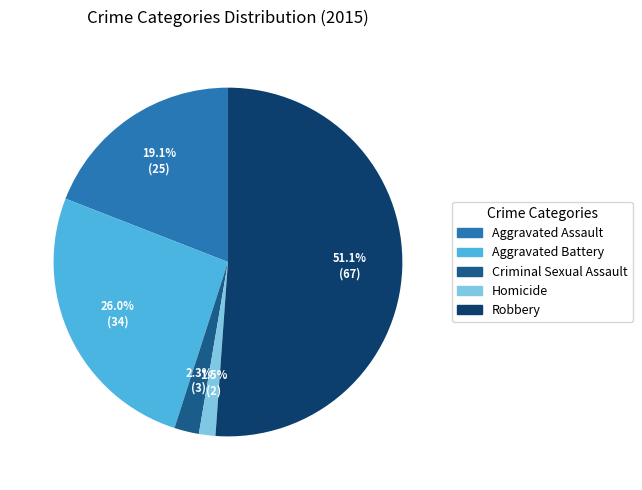

To the nearest percent, what percentage of the pie is Robbery?

51%